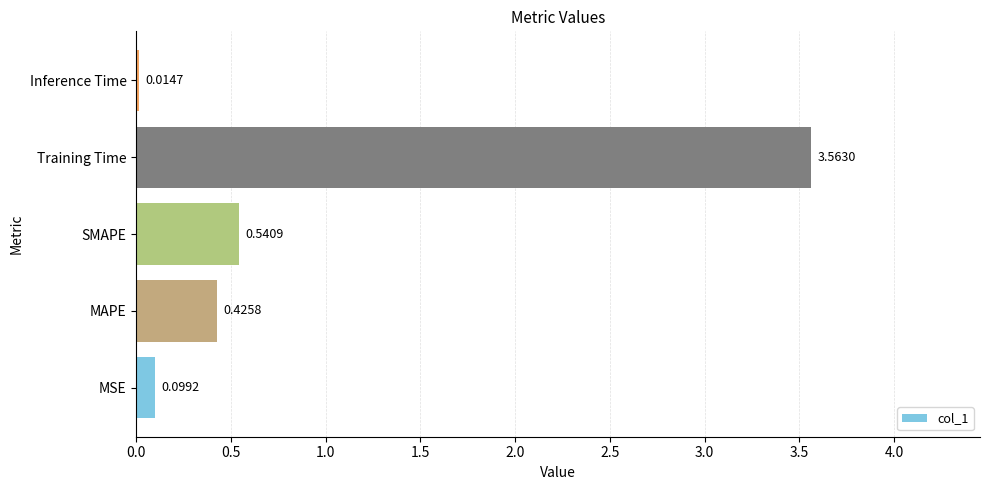

Does the chart contain stacked bars?

No